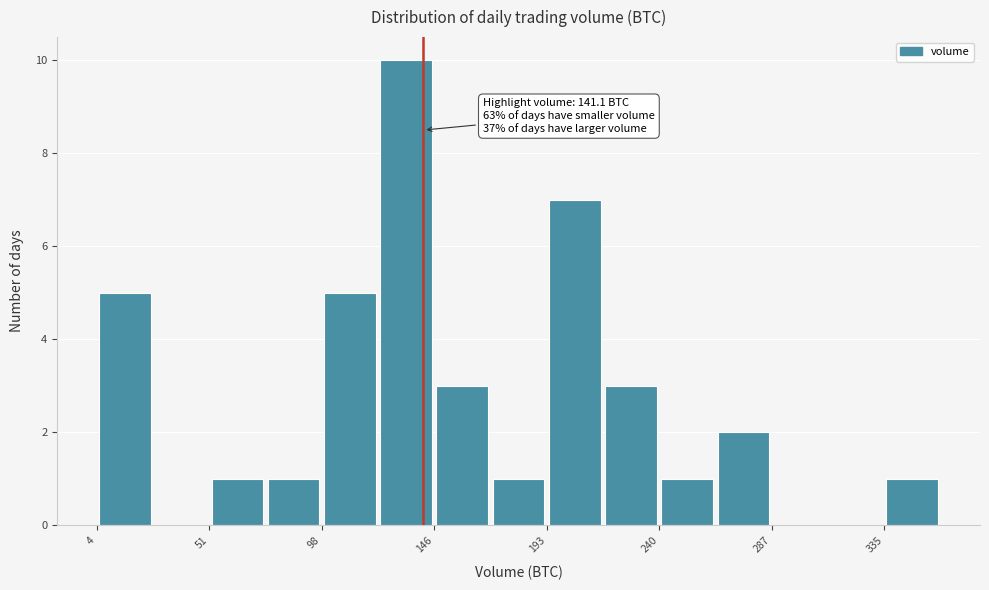

Over which range of the x-axis is the bar tallest?

120 to 145